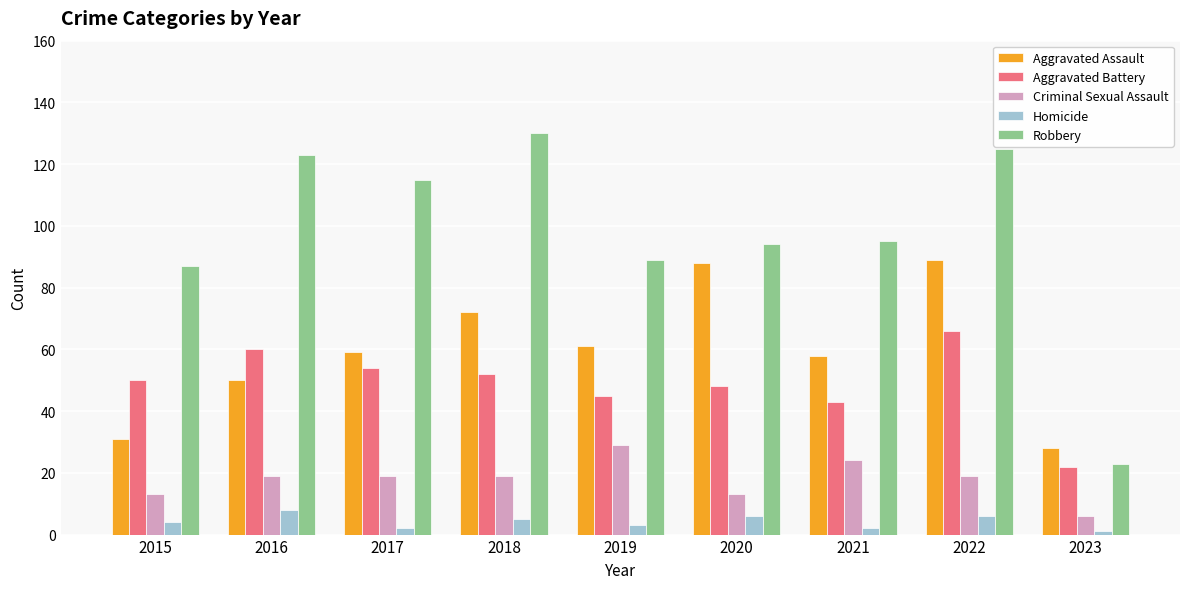

True or false: Criminal Sexual Assault has a value of 19 at 2016.

True